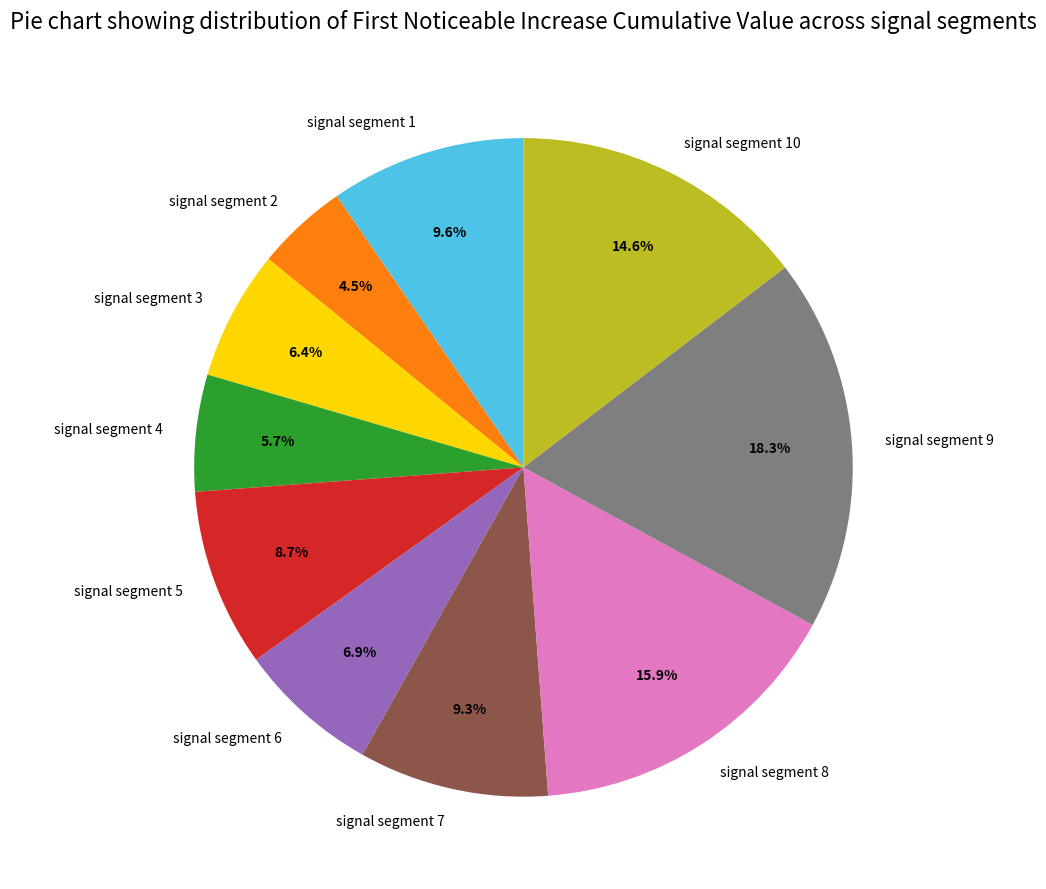

How many segments does this pie chart have?

10